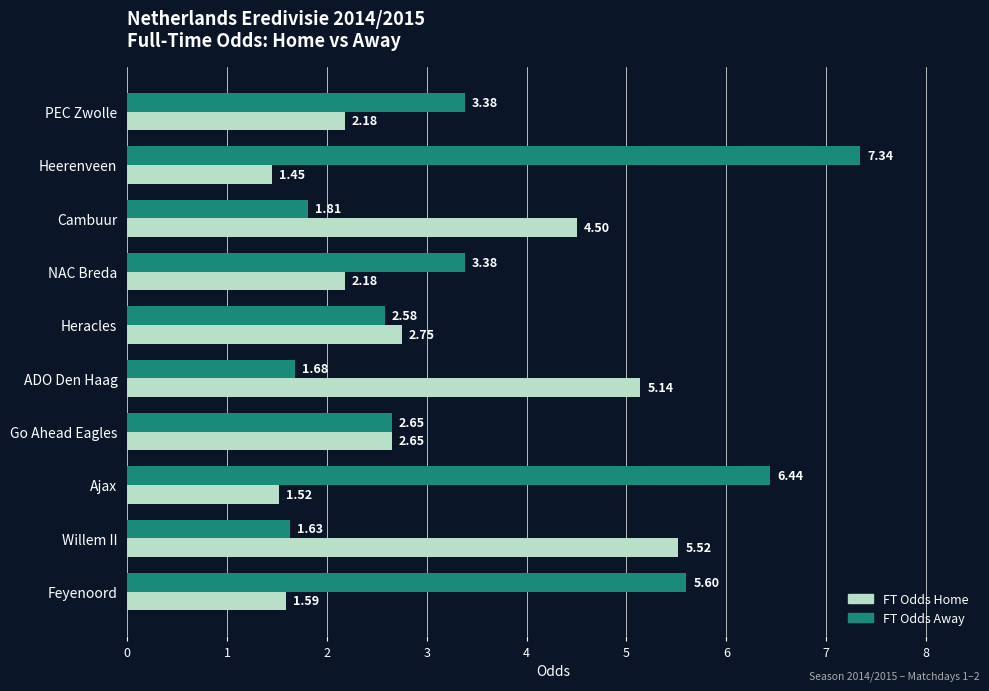

Which series has the largest range (max minus min)?

FT Odds Away